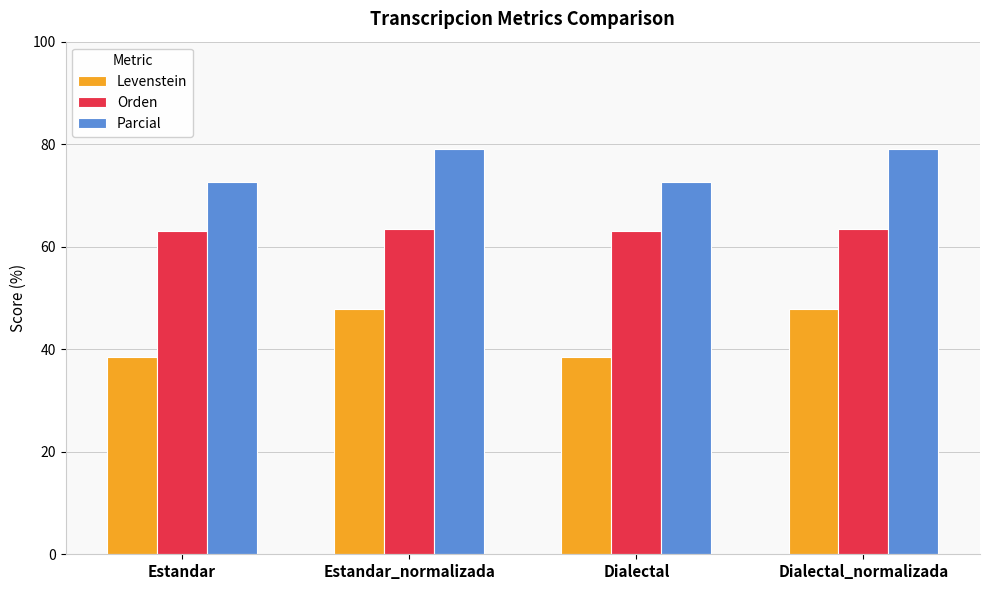

Rank the series by their maximum value, from lowest to highest.

Levenstein, Orden, Parcial